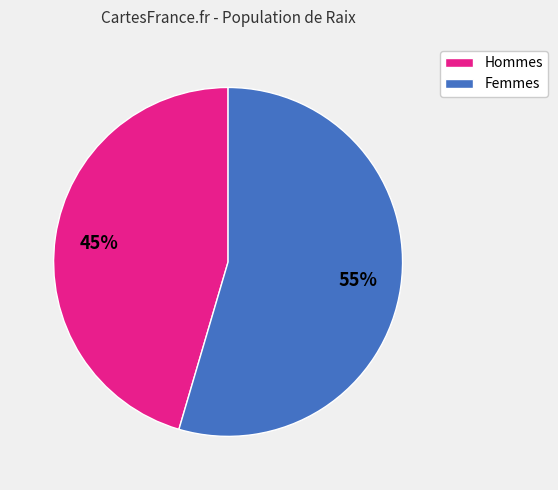

How many slices are in this pie chart?

2